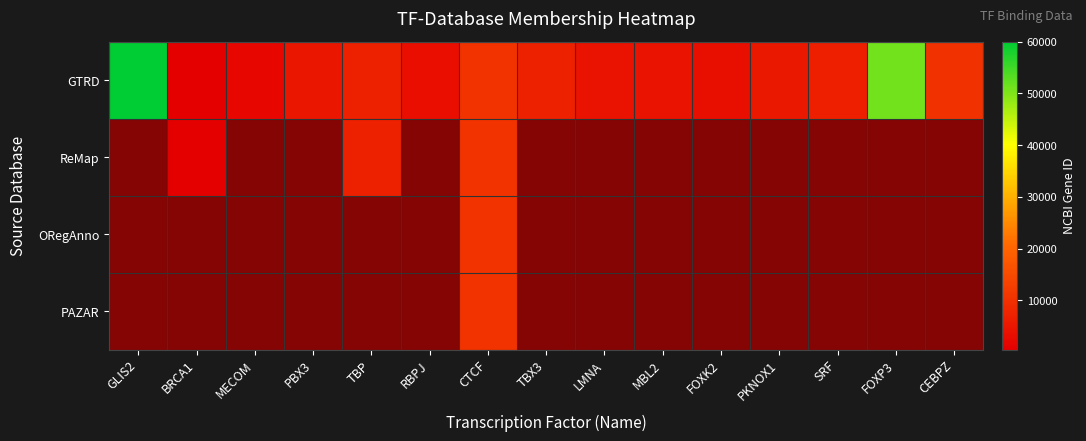

True or false: ORegAnno has a value of 0.3 at BRCA1.

False